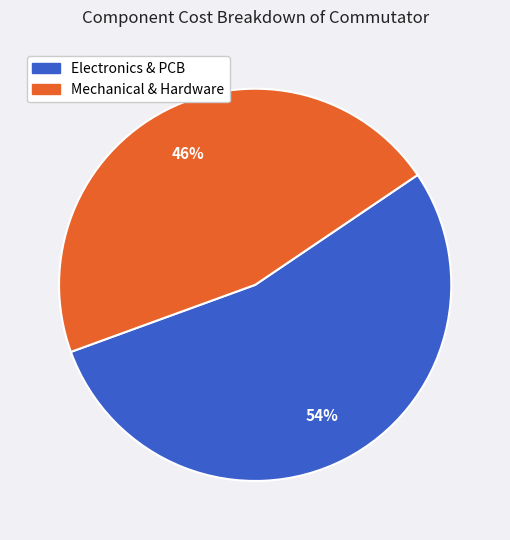

To the nearest percent, what is the average slice percentage?

50%